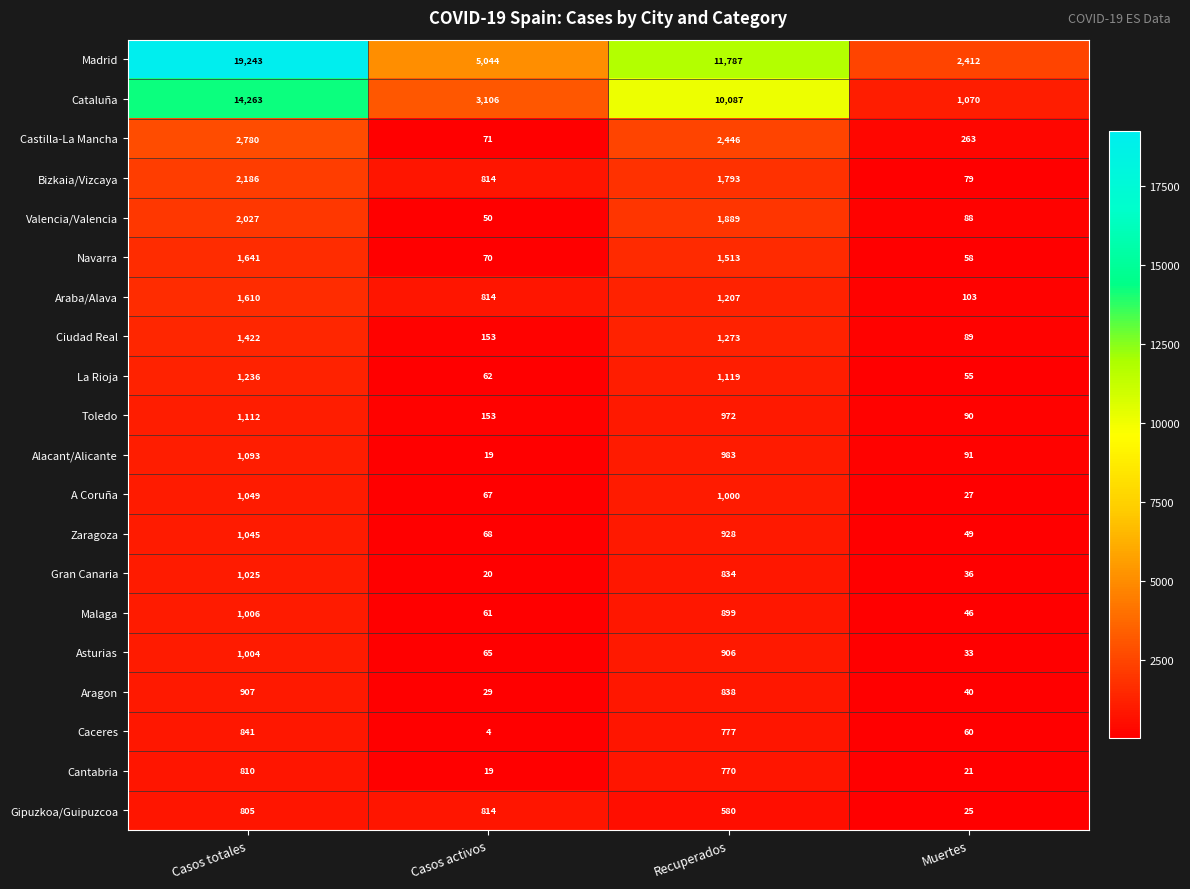

Which series changed the most between Casos totales and Casos activos?

Madrid